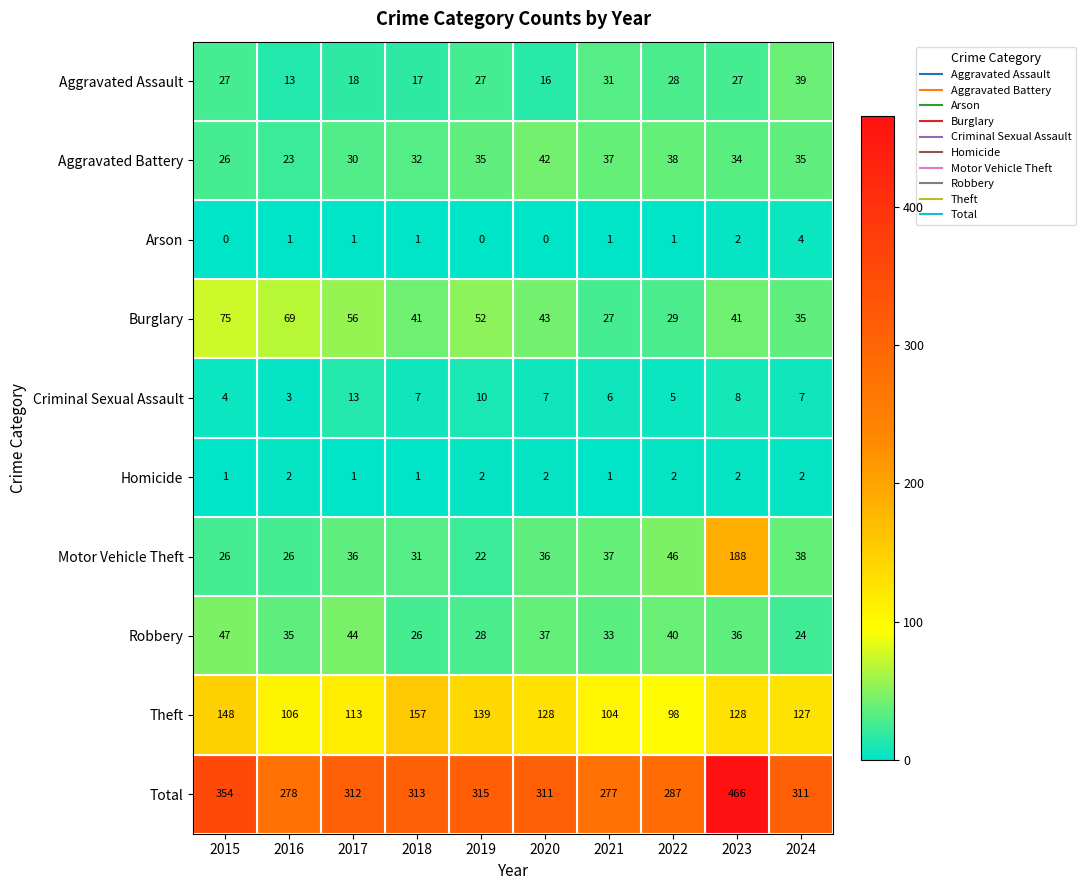

How many categories are shown in the chart?

10